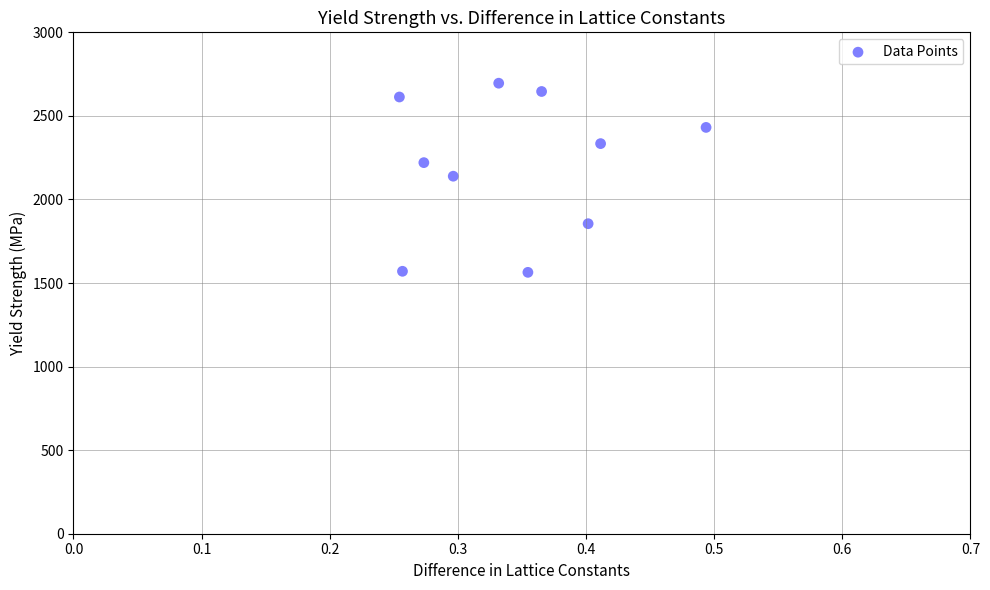

What is the average X value?

0.3